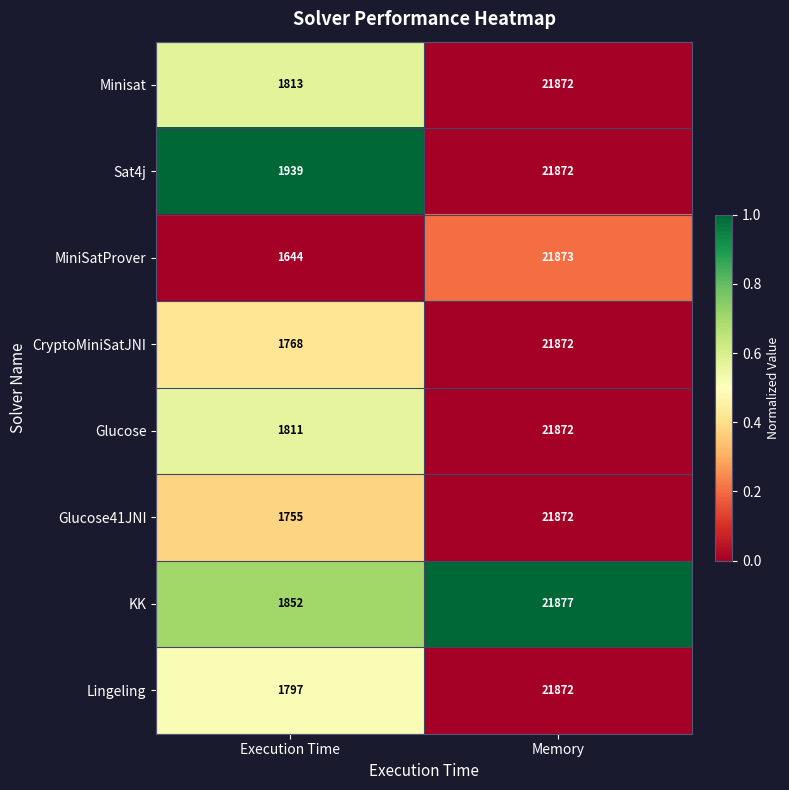

Which series has the largest total across all categories?

Sat4j